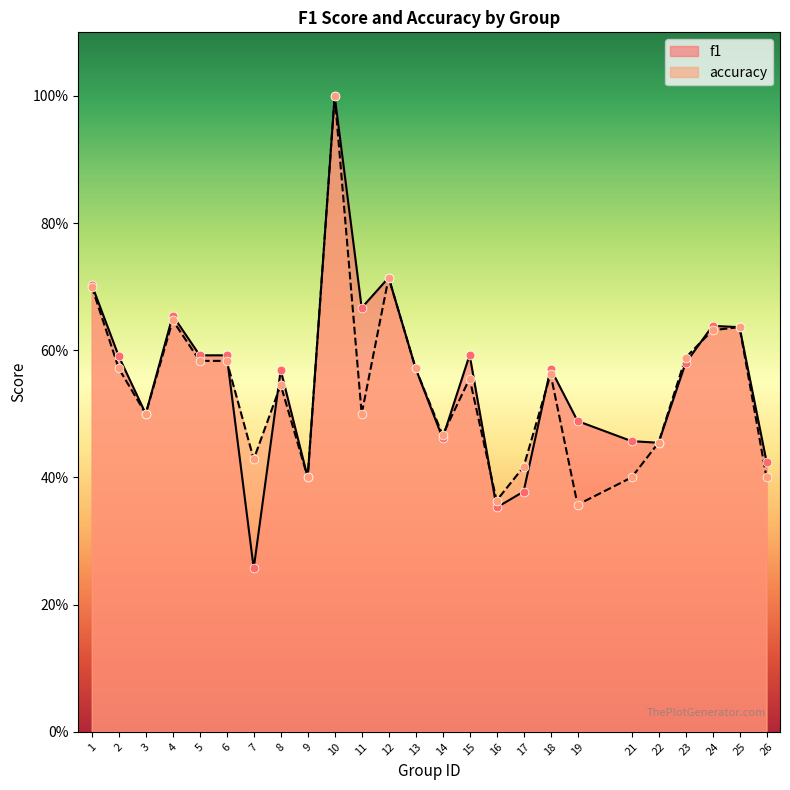

What is the total value across all series at 17?

0.8